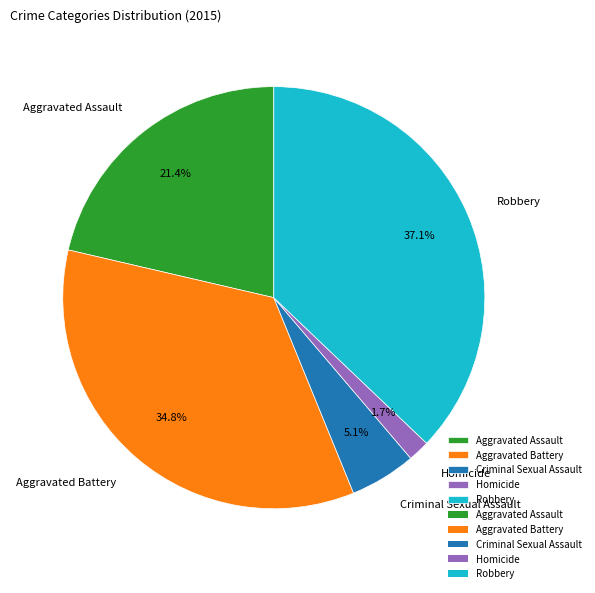

Approximately how many times larger is the value at Aggravated Assault compared to Criminal Sexual Assault?

4.2